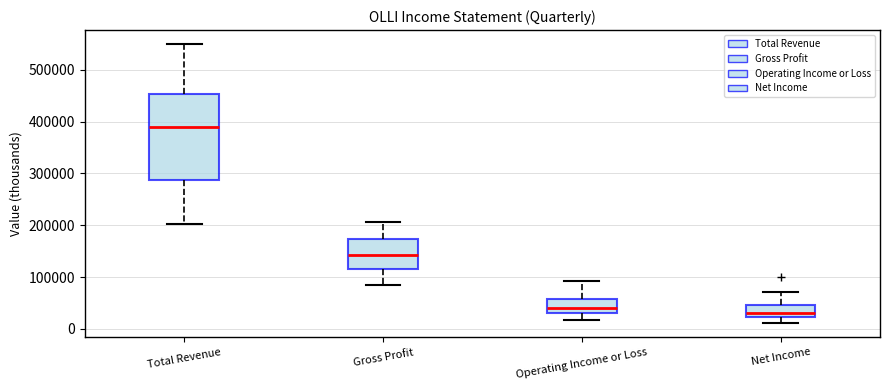

Which box has the highest median line?

Total Revenue